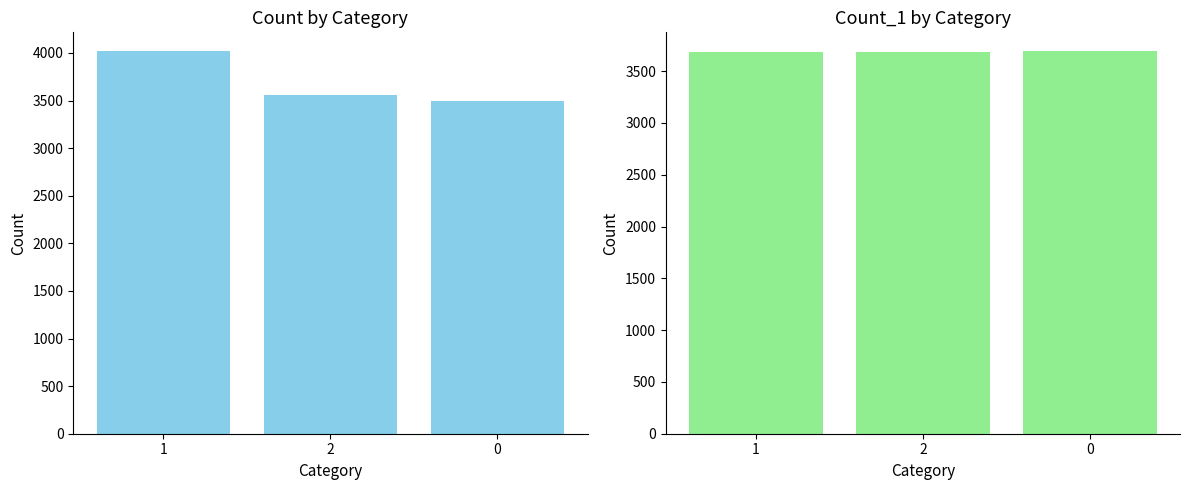

How many values in the count_1 series exceed 3689?

1